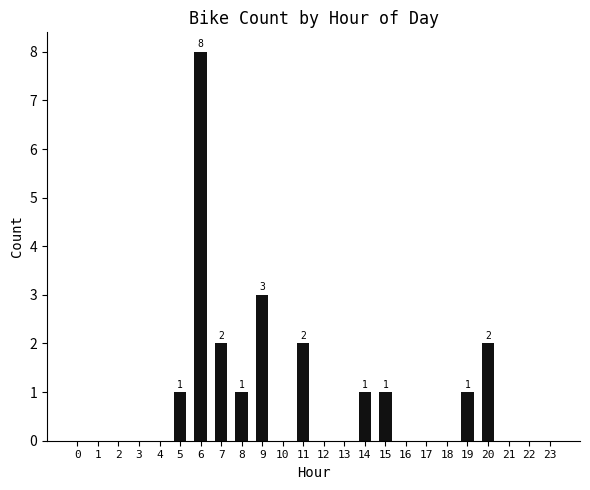

What is the average value?

1